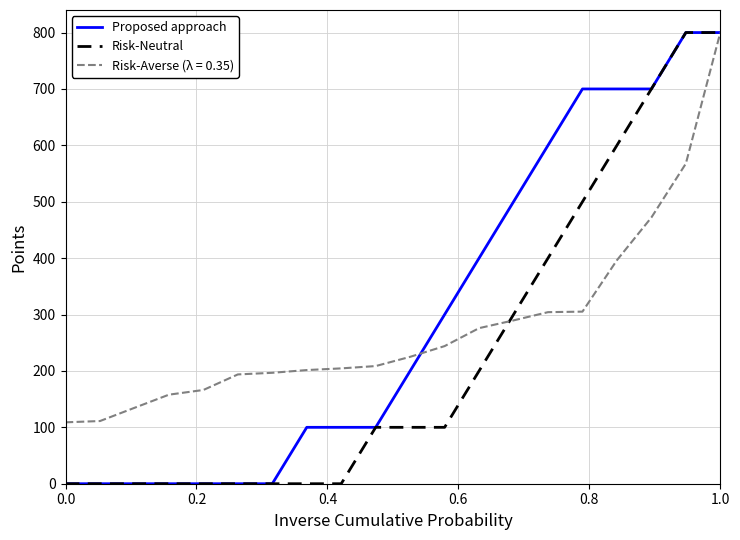

What is the maximum value shown in the chart?

800.0